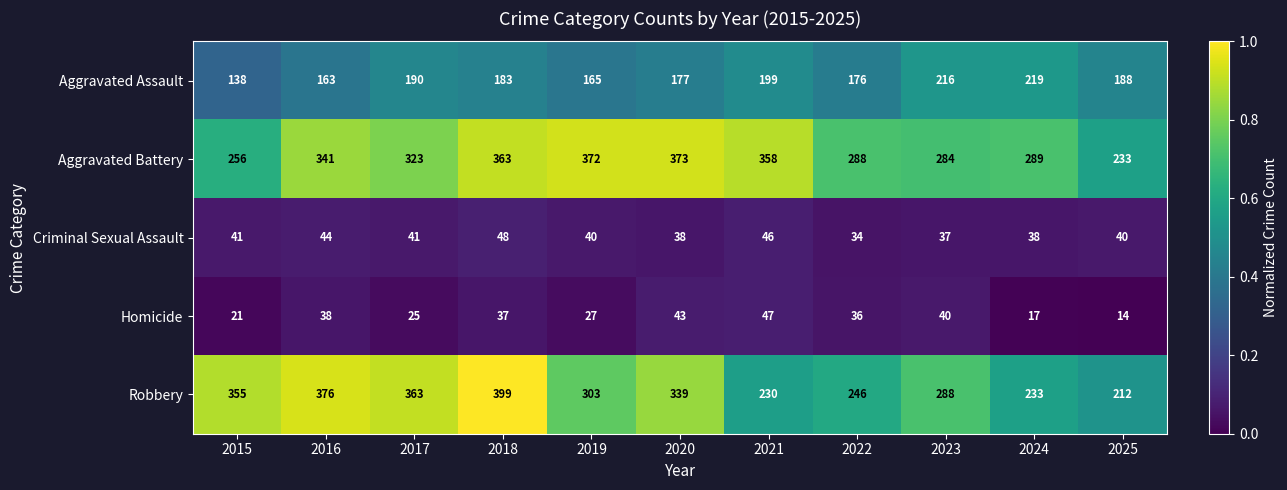

Which series has the largest total across all categories?

Aggravated Battery